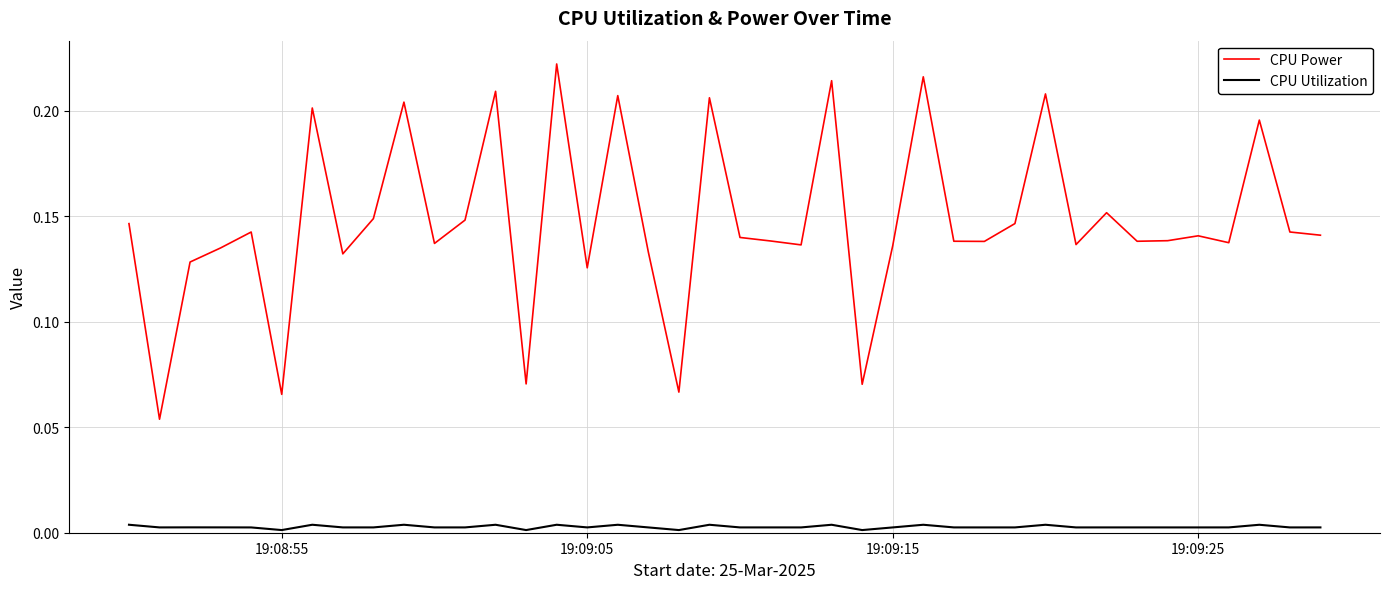

True or false: CPU Utilization and CPU Power cross at least once.

False